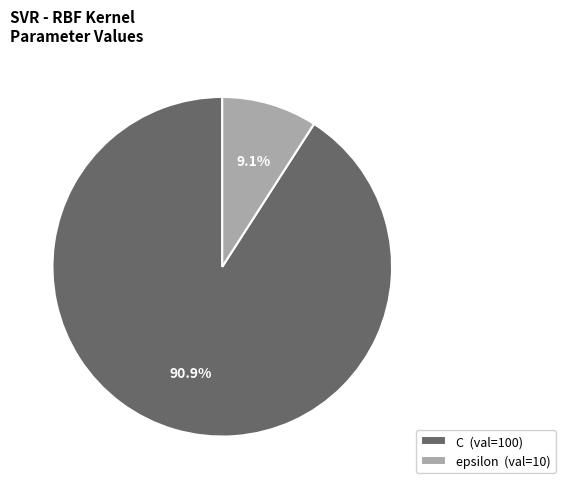

What percentage is NOT represented by C (val=100)?

9.1%